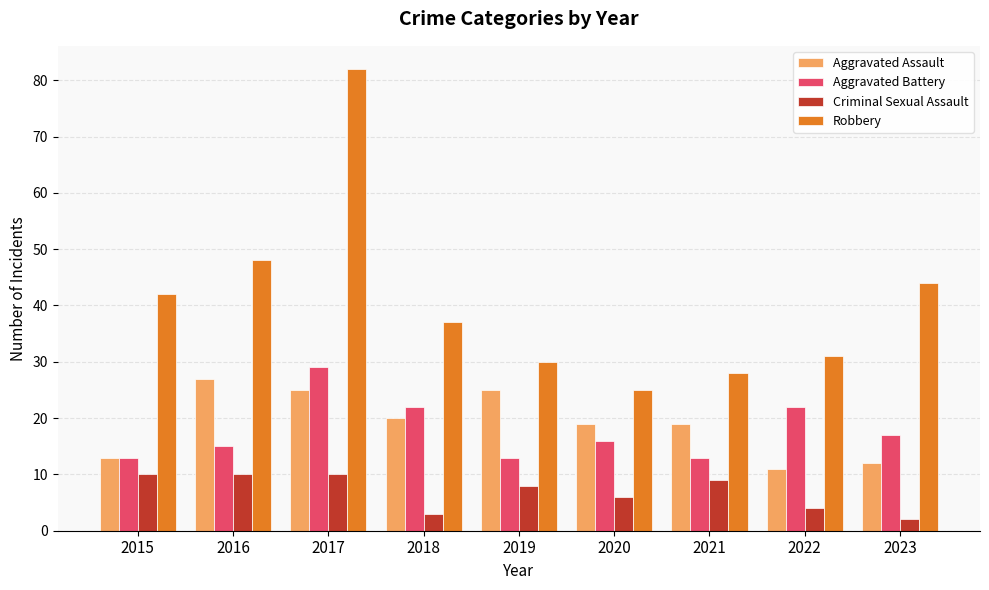

Reading right to left, extract all data points from this chart.

Aggravated Assault: 12	11	19	19	25	20	25	27	13
Aggravated Battery: 17	22	13	16	13	22	29	15	13
Criminal Sexual Assault: 2	4	9	6	8	3	10	10	10
Robbery: 44	31	28	25	30	37	82	48	42